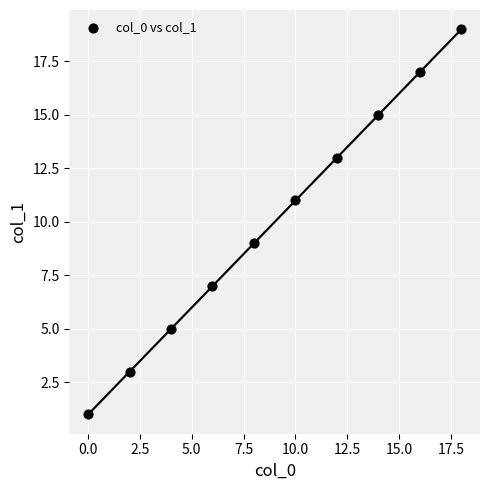

What is the average X value?

9